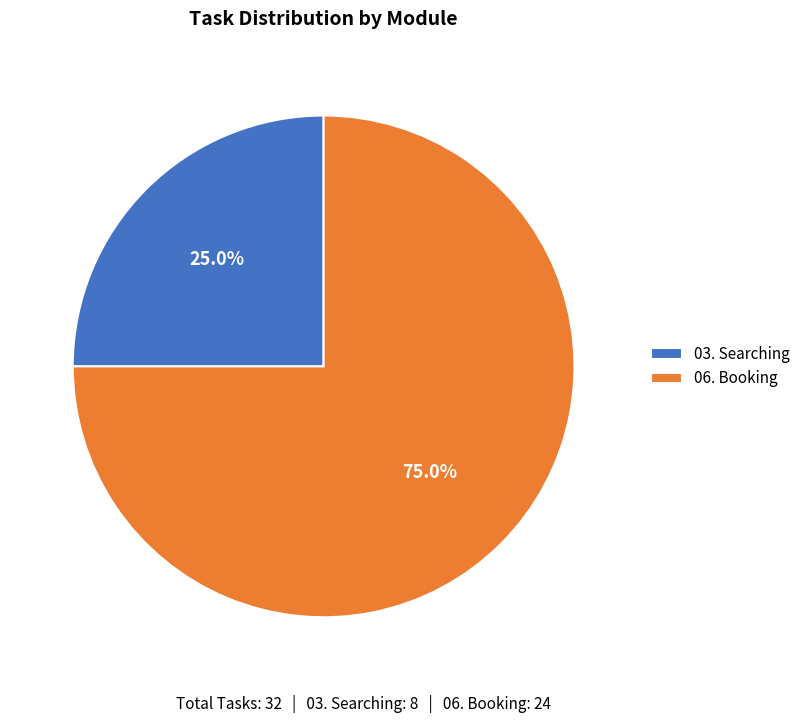

Is it true that 03. Searching is 25% of the pie?

True